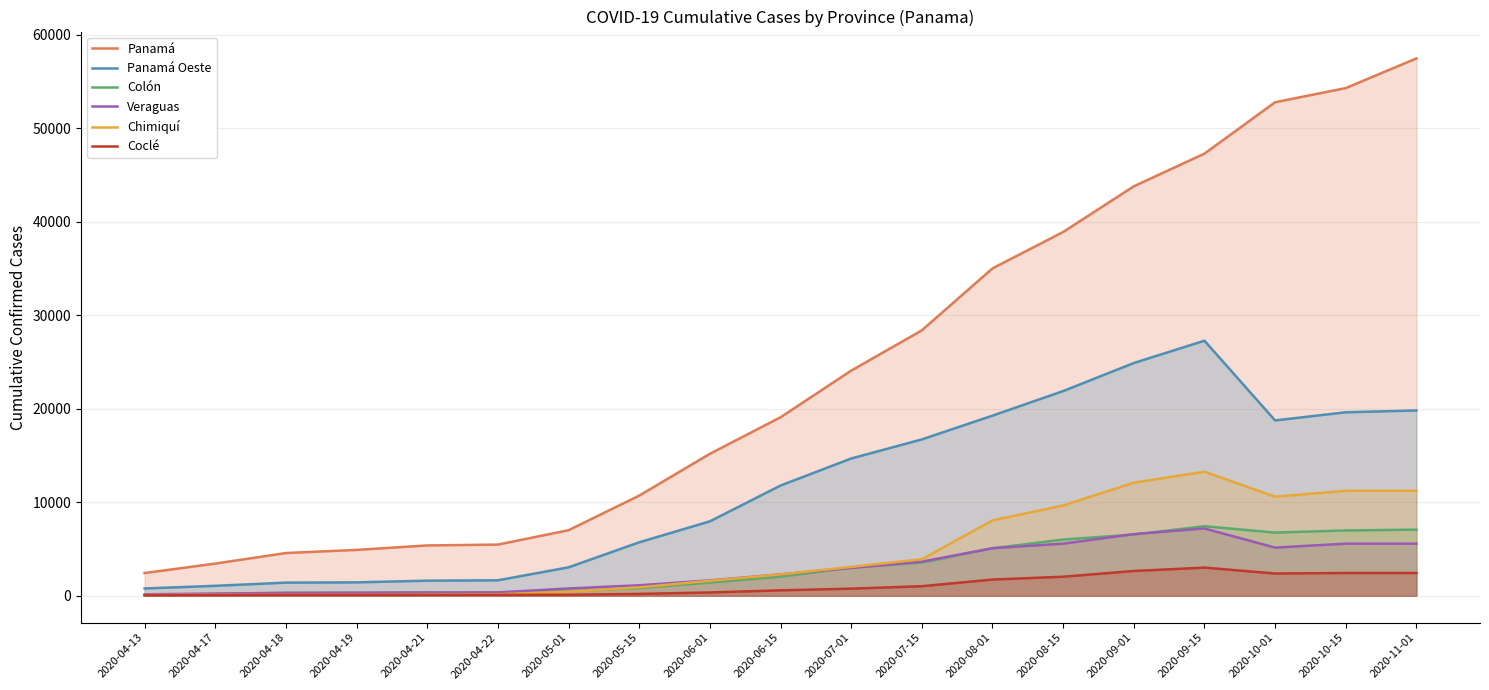

What is the sum of all Coclé values?

20211